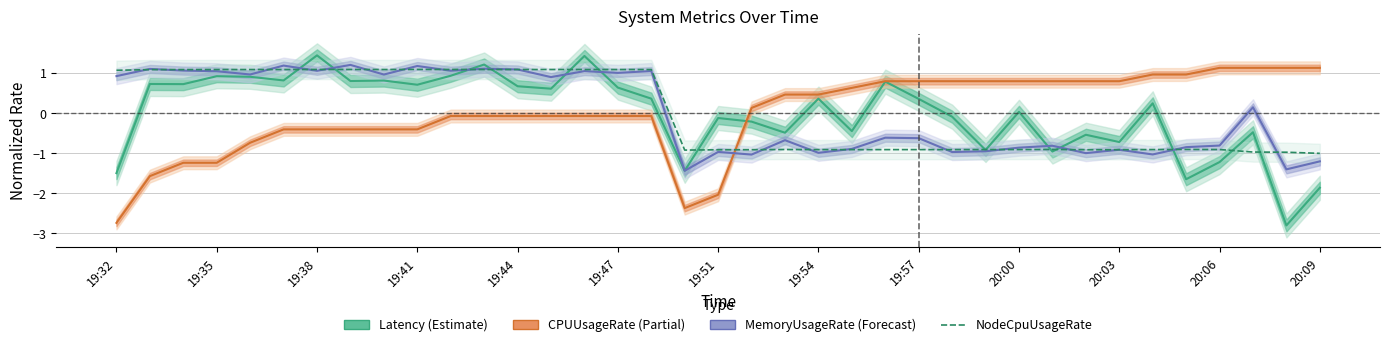

Is this an area chart (filled region under the line)?

No